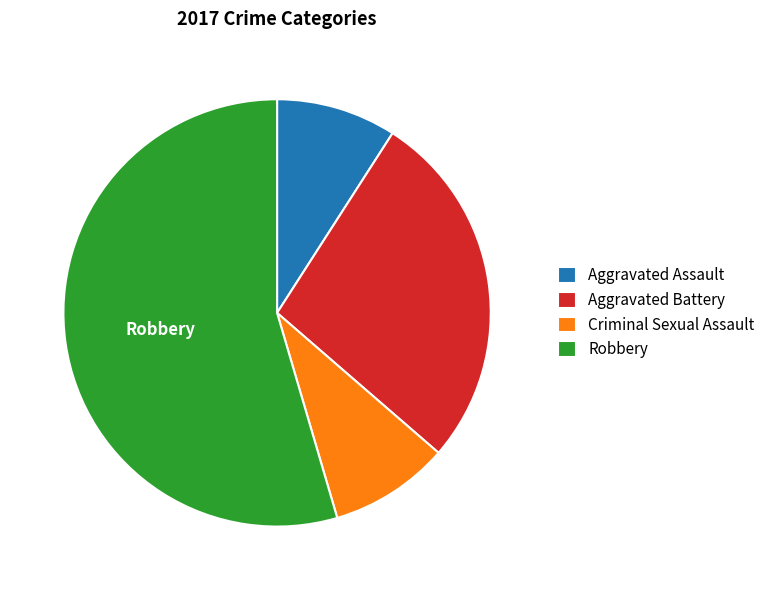

Which category has the biggest portion of the pie?

Robbery